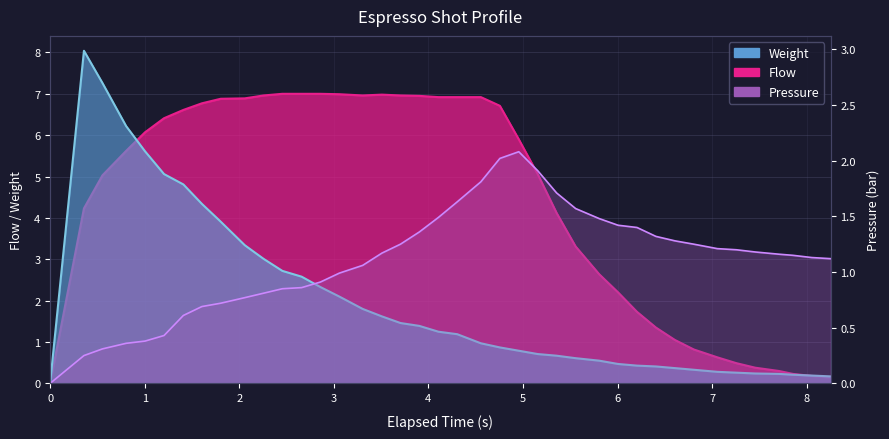

What is the difference between the maximum and minimum values in the Pressure series?

2.1